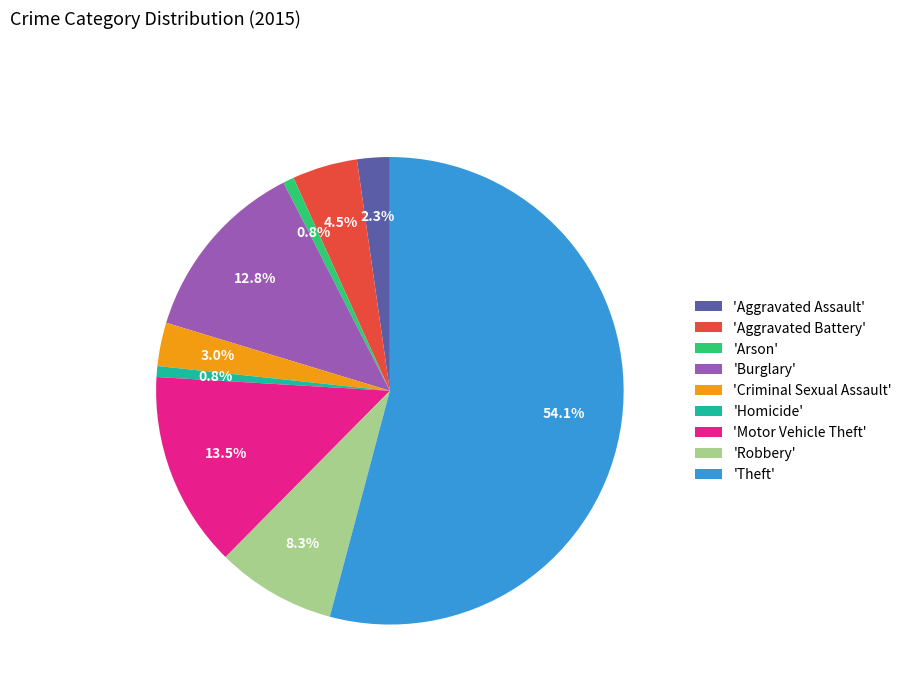

What is the largest slice in the pie chart?

'Theft'